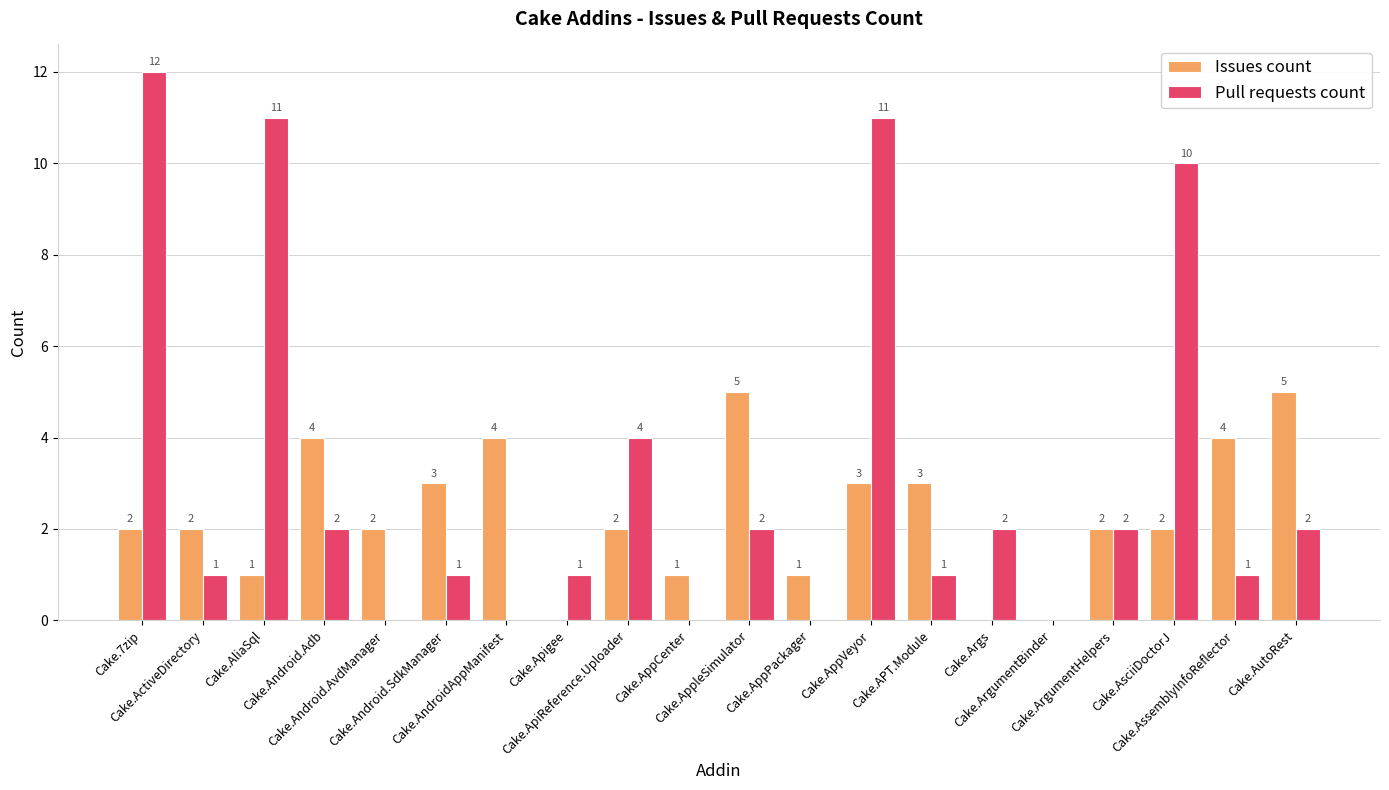

Reading left to right, extract all data points from this chart.

Issues count: Cake.7zip=2	Cake.ActiveDirectory=2	Cake.AliaSql=1	Cake.Android.Adb=4	Cake.Android.AvdManager=2	Cake.Android.SdkManager=3	Cake.AndroidAppManifest=4	Cake.Apigee=0	Cake.ApiReference.Uploader=2	Cake.AppCenter=1	Cake.AppleSimulator=5	Cake.AppPackager=1	Cake.AppVeyor=3	Cake.APT.Module=3	Cake.Args=0	Cake.ArgumentBinder=0	Cake.ArgumentHelpers=2	Cake.AsciiDoctorJ=2	Cake.AssemblyInfoReflector=4	Cake.AutoRest=5
Pull requests count: Cake.7zip=12	Cake.ActiveDirectory=1	Cake.AliaSql=11	Cake.Android.Adb=2	Cake.Android.AvdManager=0	Cake.Android.SdkManager=1	Cake.AndroidAppManifest=0	Cake.Apigee=1	Cake.ApiReference.Uploader=4	Cake.AppCenter=0	Cake.AppleSimulator=2	Cake.AppPackager=0	Cake.AppVeyor=11	Cake.APT.Module=1	Cake.Args=2	Cake.ArgumentBinder=0	Cake.ArgumentHelpers=2	Cake.AsciiDoctorJ=10	Cake.AssemblyInfoReflector=1	Cake.AutoRest=2